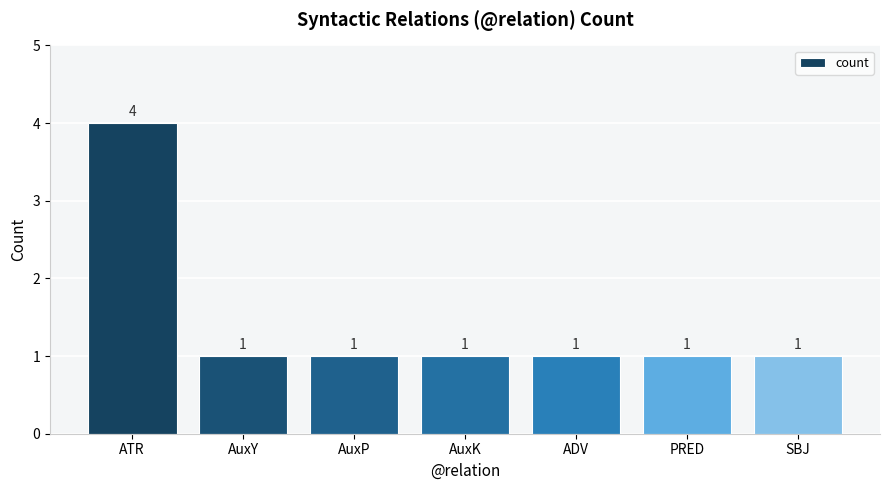

Reading right to left, list all the values displayed in this chart.

SBJ=1	PRED=1	ADV=1	AuxK=1	AuxP=1	AuxY=1	ATR=4